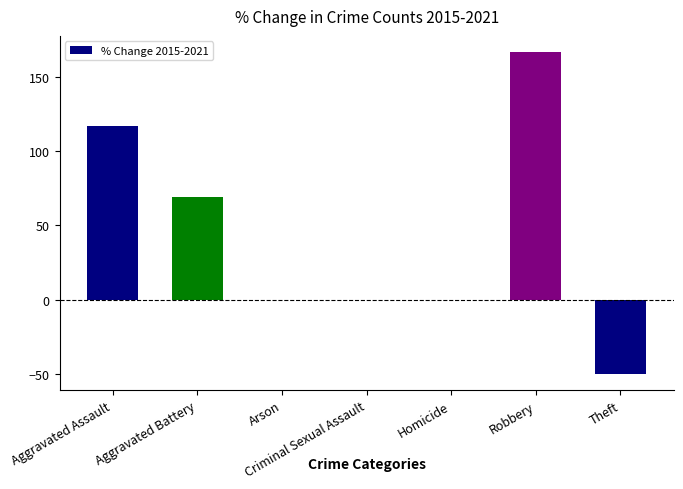

Is it true that the value at Robbery is 251.2?

False